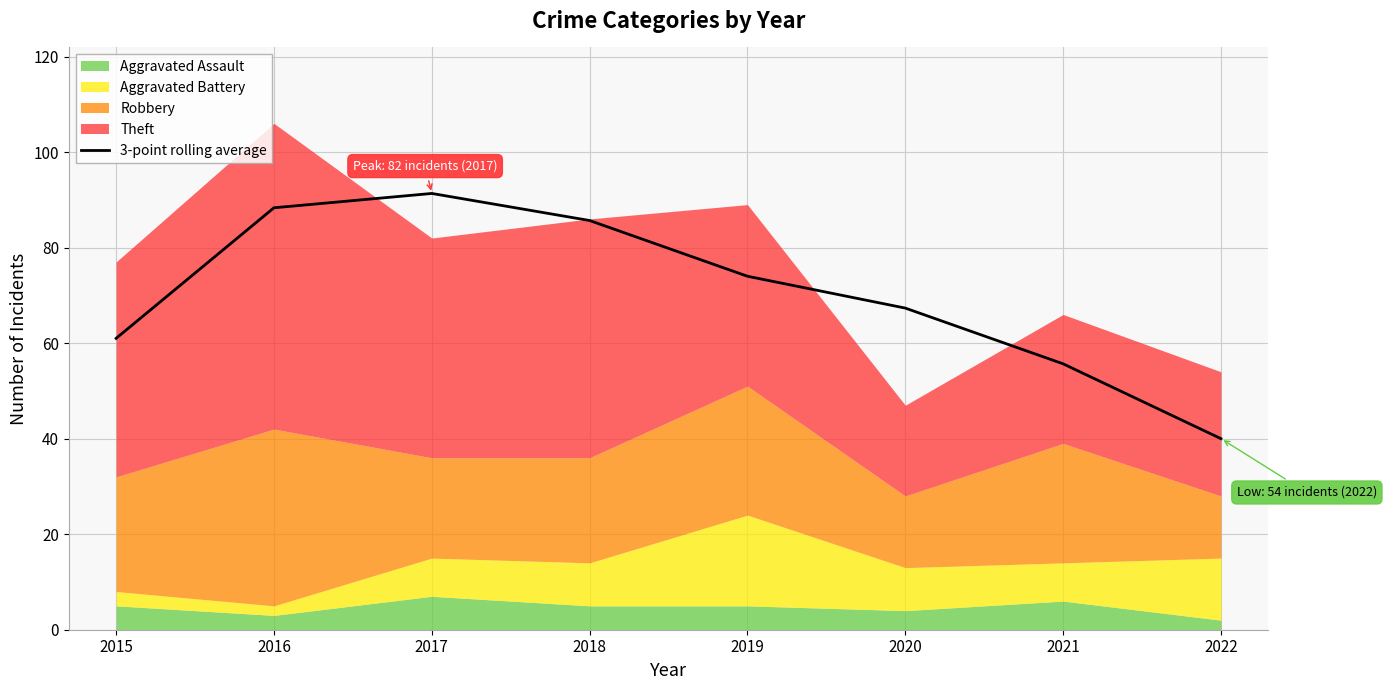

Rank the categories by value from lowest to highest.

2022, 2021, 2015, 2020, 2019, 2018, 2016, 2017